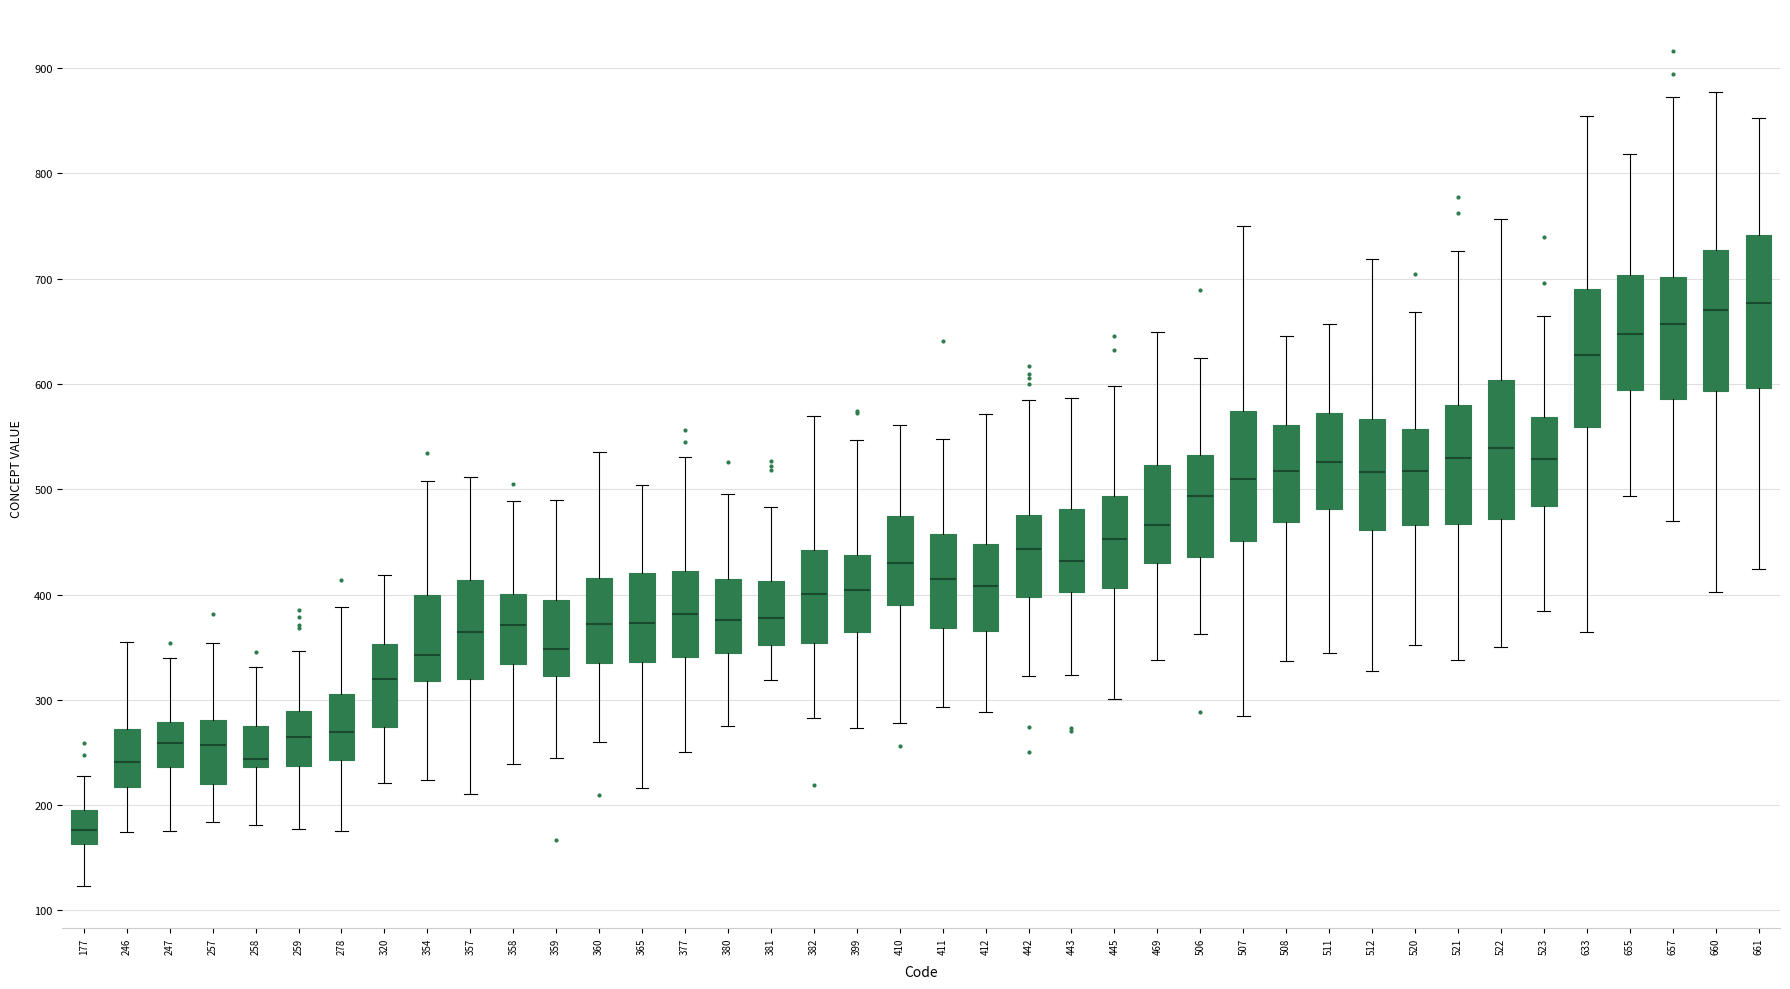

Where does the upper whisker of the box at x = 278 end on the y-axis? The values are not printed on the chart, so give them approximately, as read against the axis.

390